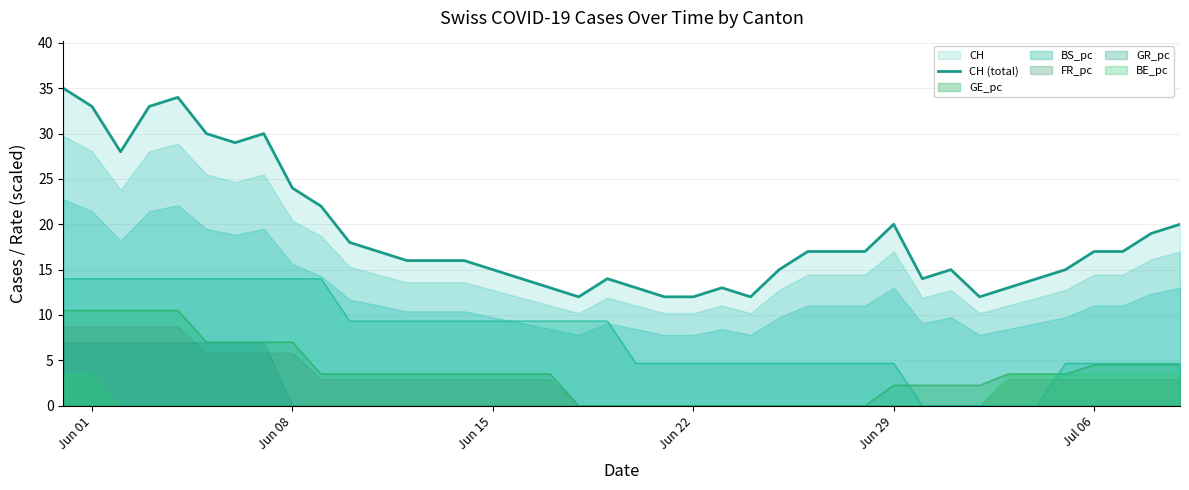

True or false: GE_pc has a value of 7.9 at Jul 06.

False